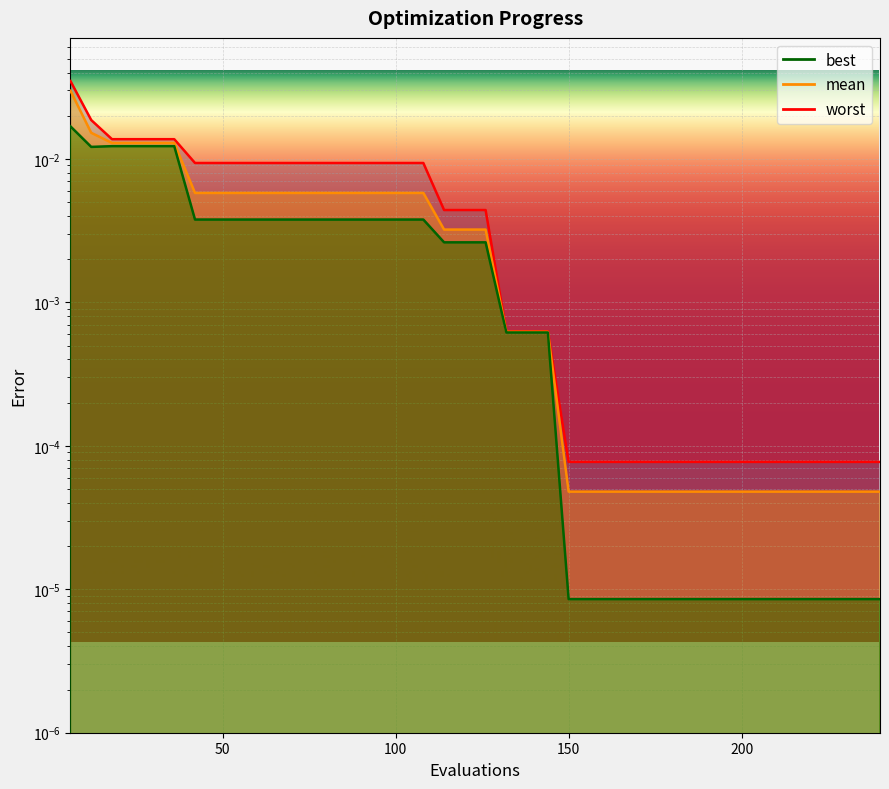

True or false: best has a value of 0.0 at 192.

True